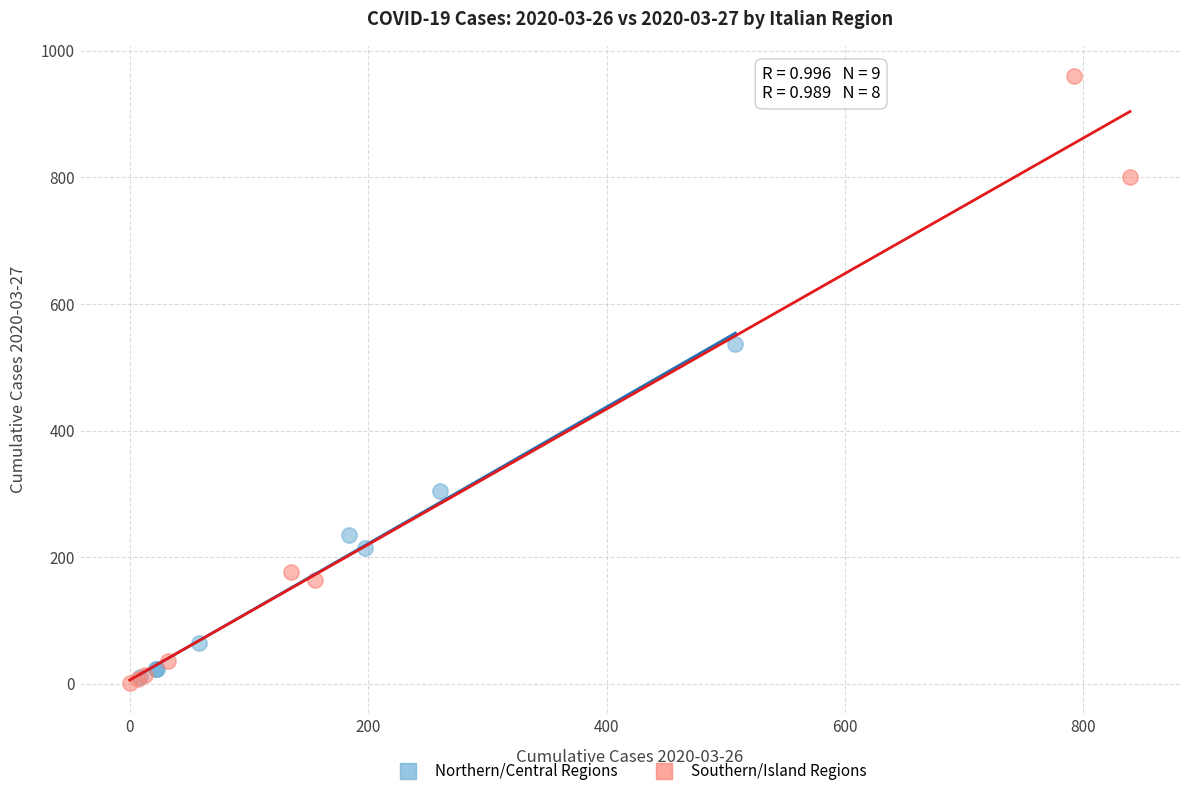

What are all the series names shown in the legend?

Northern/Central Regions, Southern/Island Regions